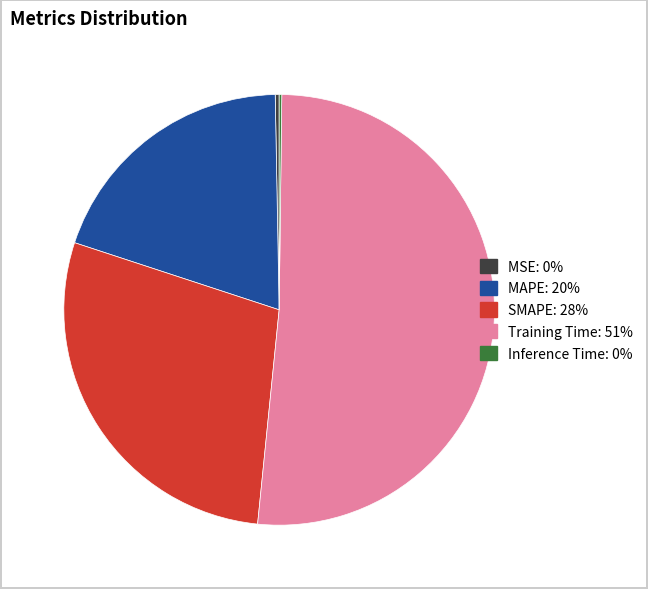

The MAPE slice represents 29% of the pie. True or false?

False